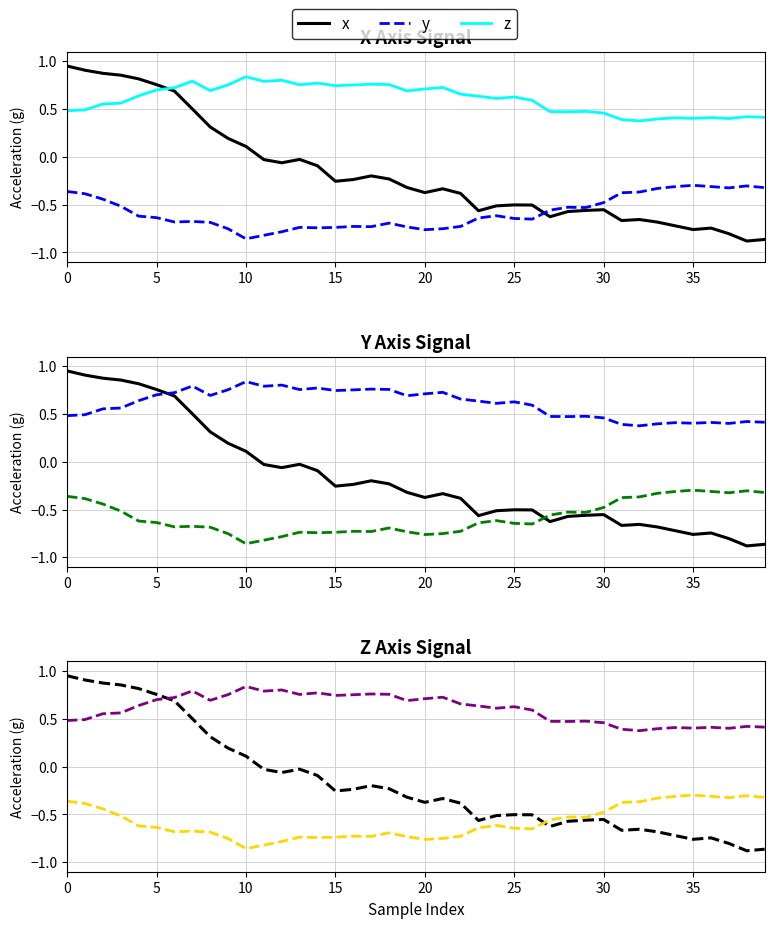

What are all the series names shown in the legend?

x, y, z